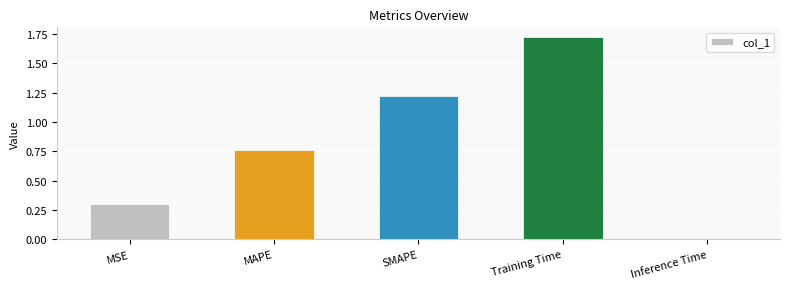

What is the label of the 4th bar from the right?

MAPE